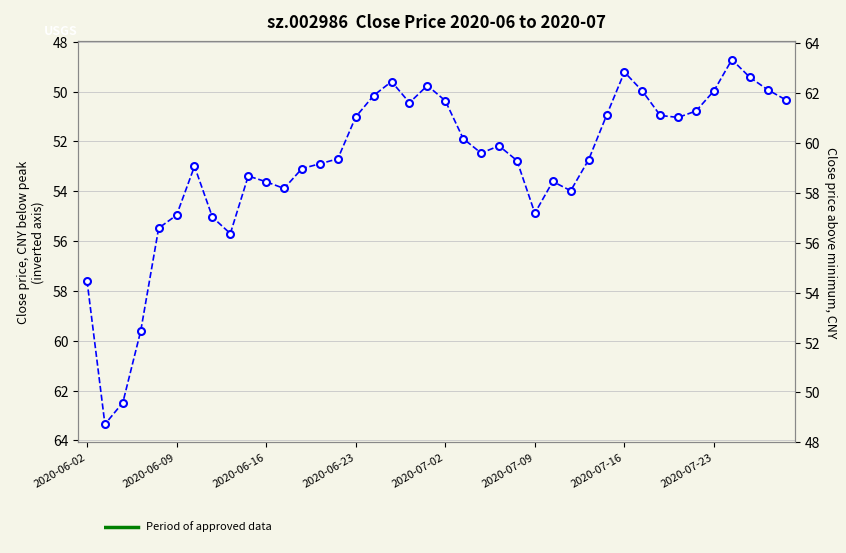

Count the number of categories in the chart.

40